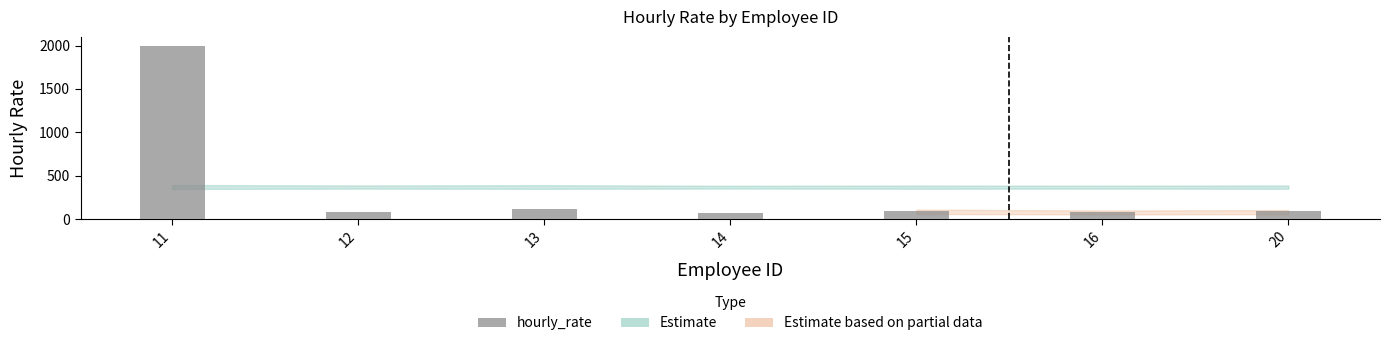

What is the sum of the values at 16 and 14?

156